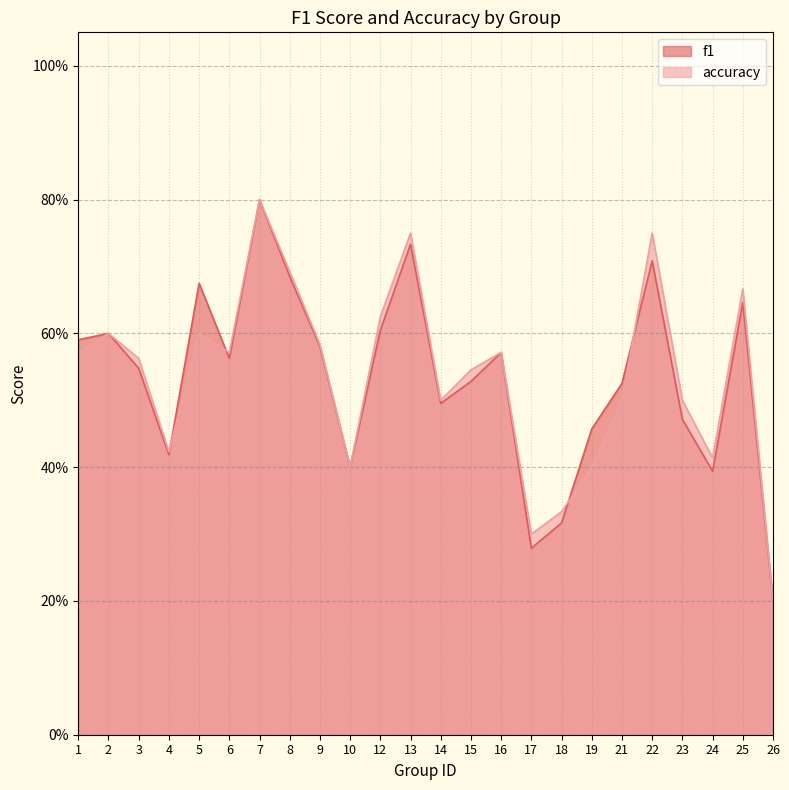

Which category has the highest value across all series?

7